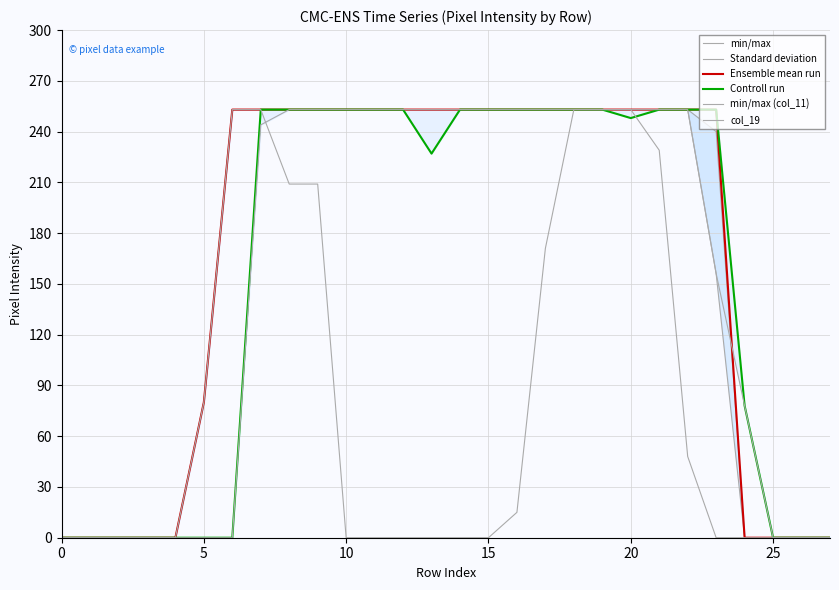

What is the average value of the Controll run series?

155